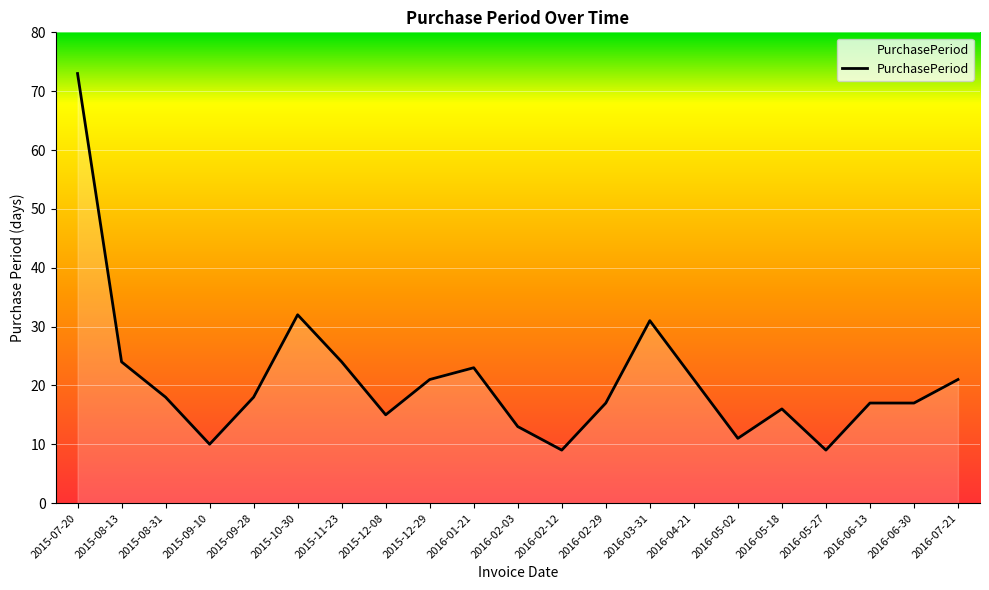

What position from the right is 2015-09-10?

18